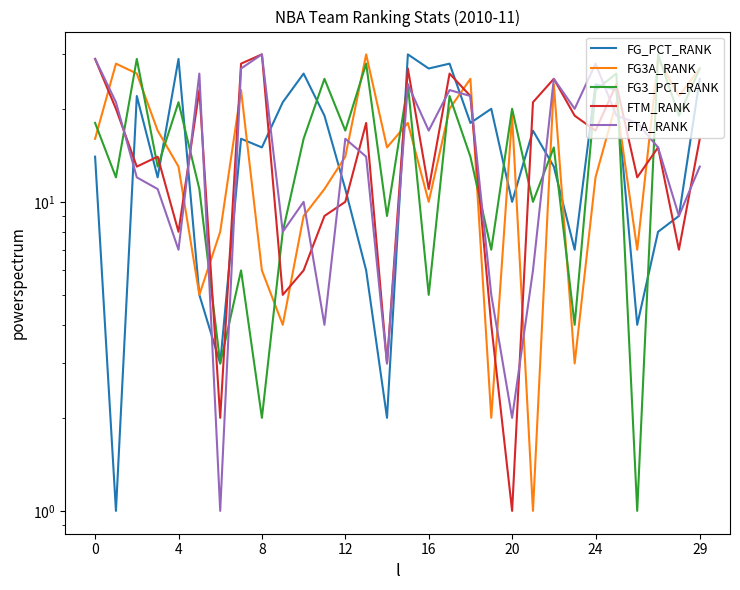

True or false: FG3_PCT_RANK has a value of 9 at 14.

True